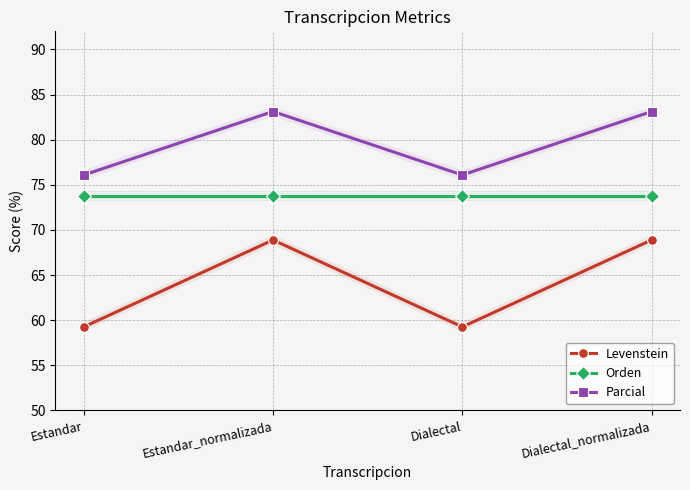

Where does the Levenstein series first go above 68?

Estandar_normalizada